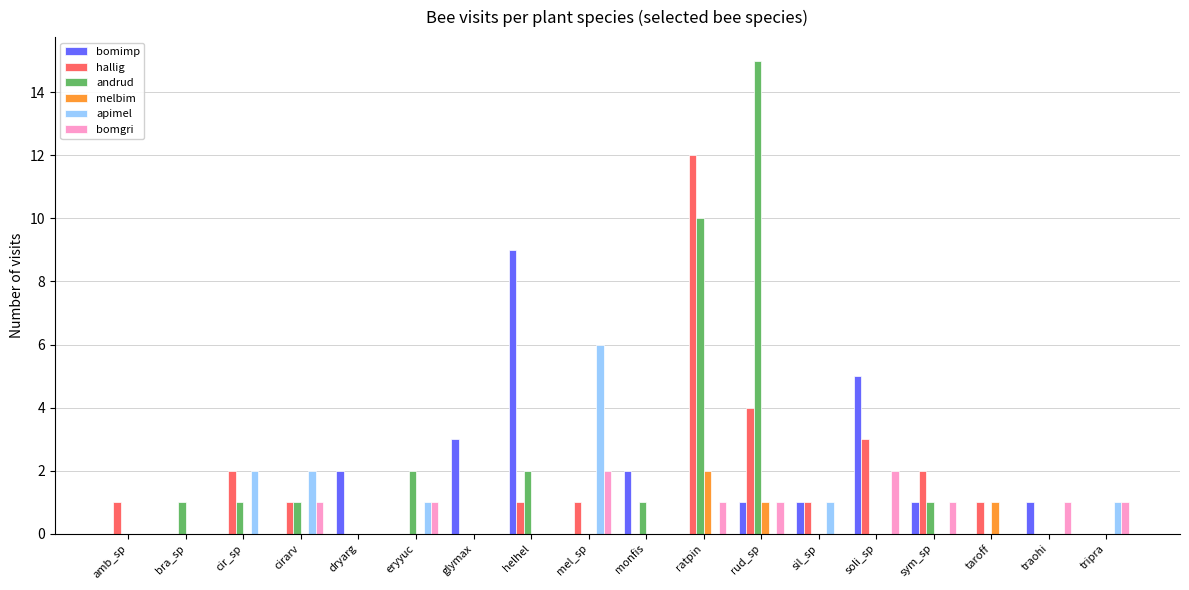

At which category does the chart reach its peak across all series?

rud_sp